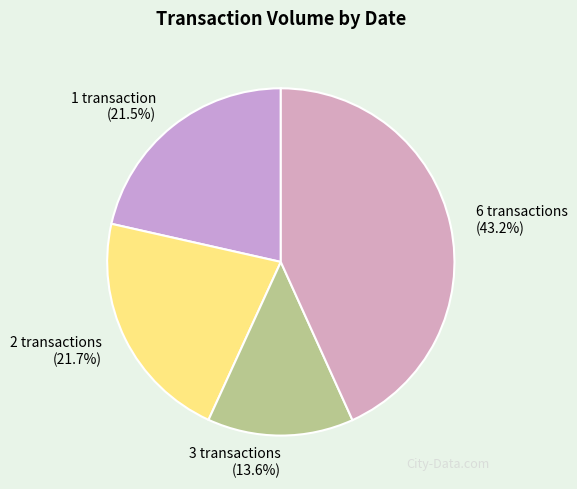

Count the number of slices in the pie.

4